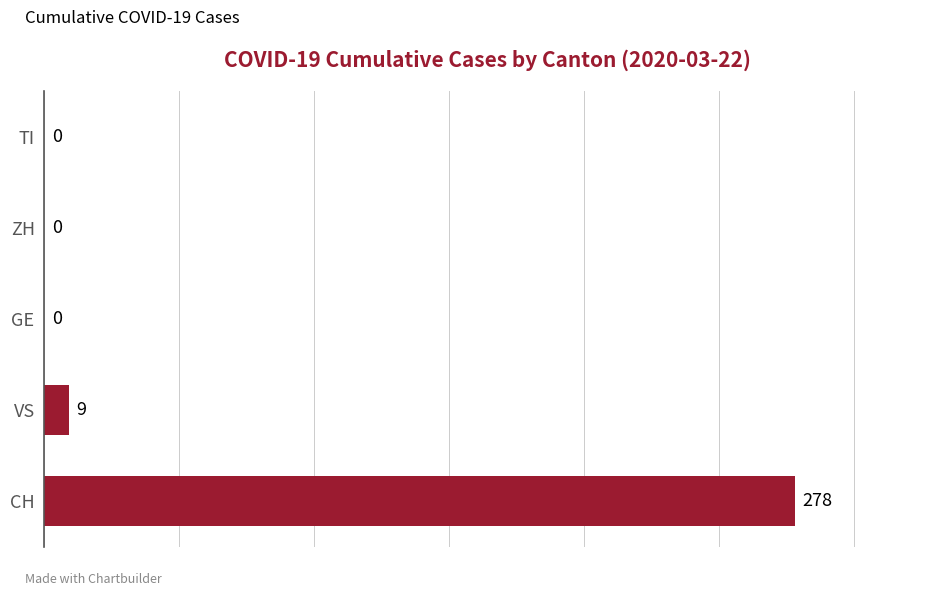

True or false: the data shows 0 at GE.

True